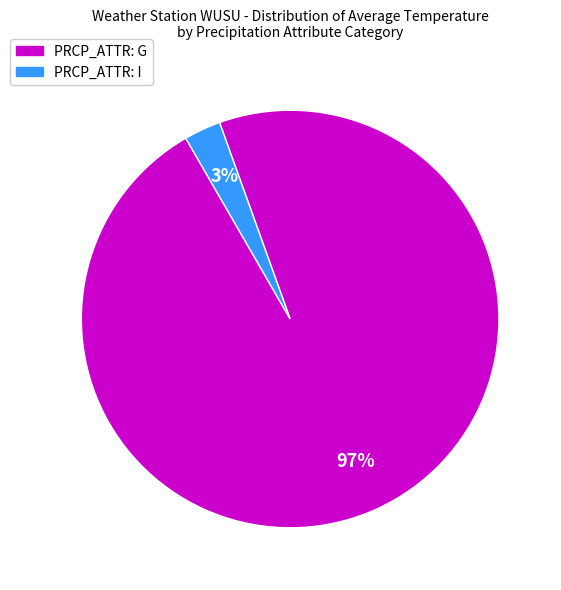

Is there any slice that represents more than half of the pie?

Yes